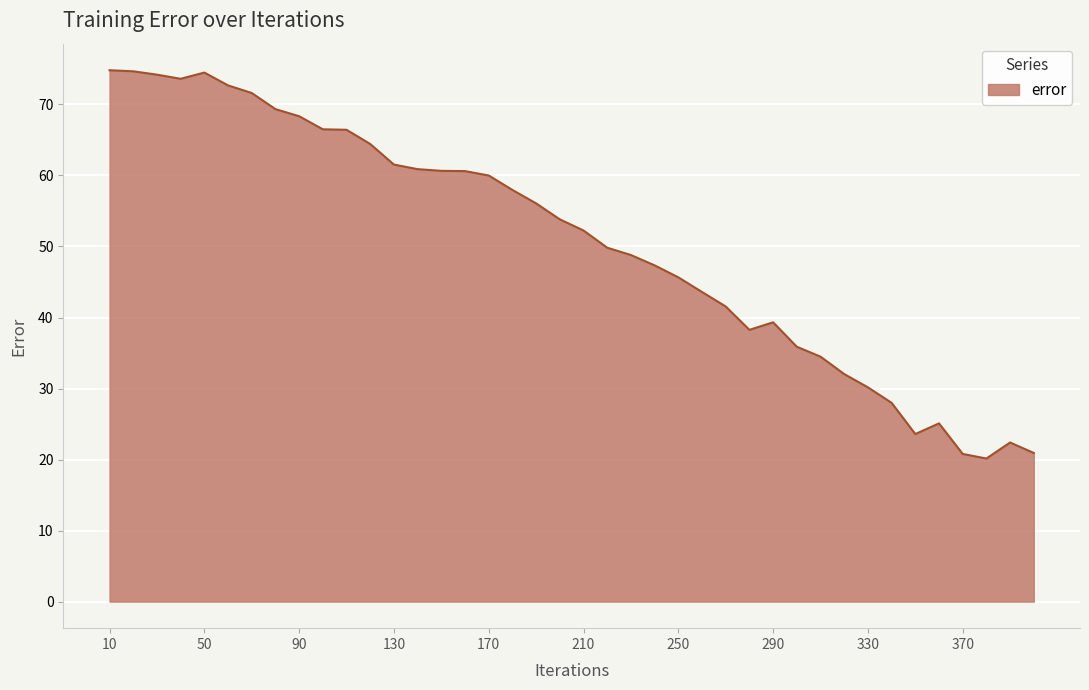

What is the minimum value shown in the chart?

20.1